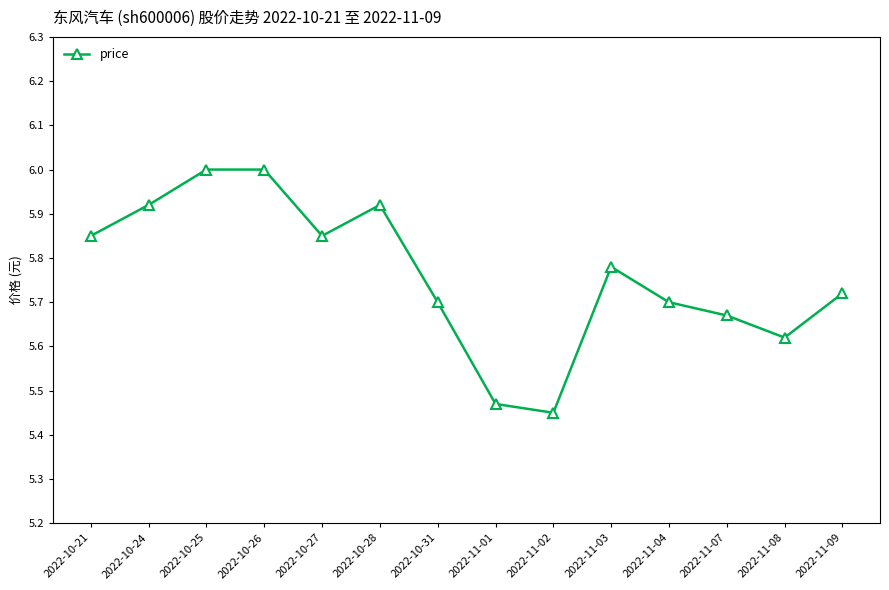

What position from the right is 2022-11-07?

3